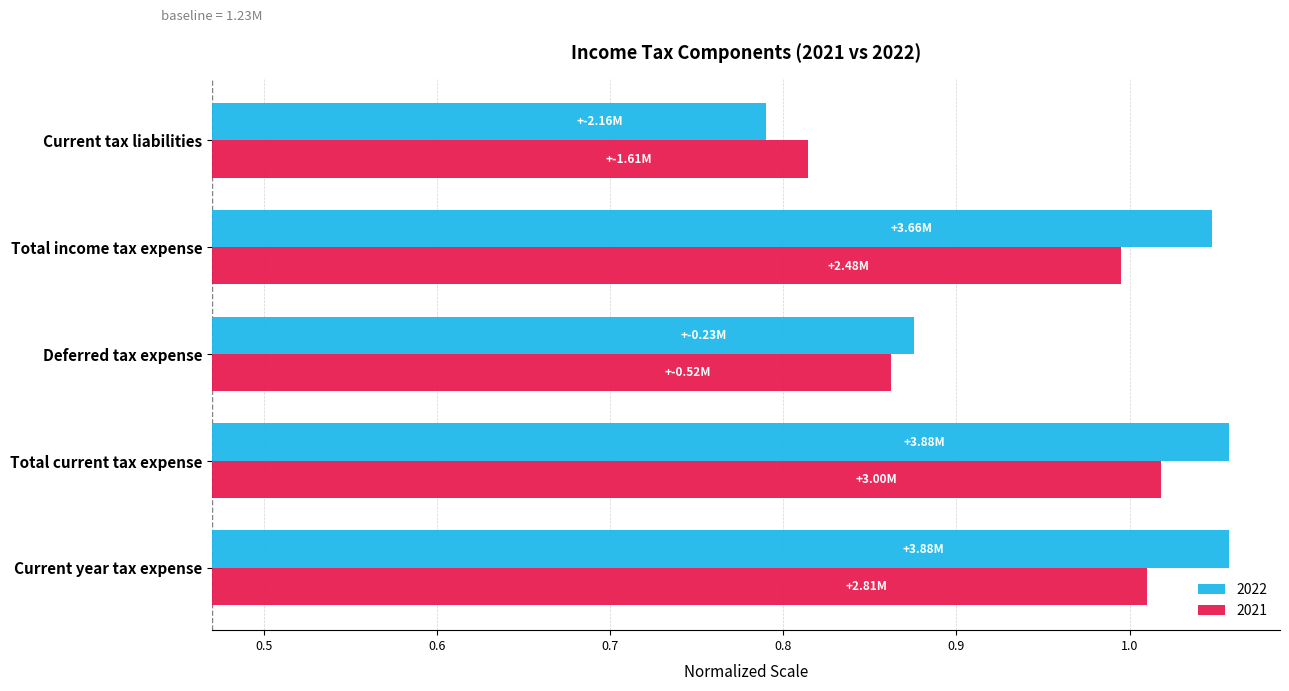

Which has a higher value, Current year tax expense or Total income tax expense?

Current year tax expense